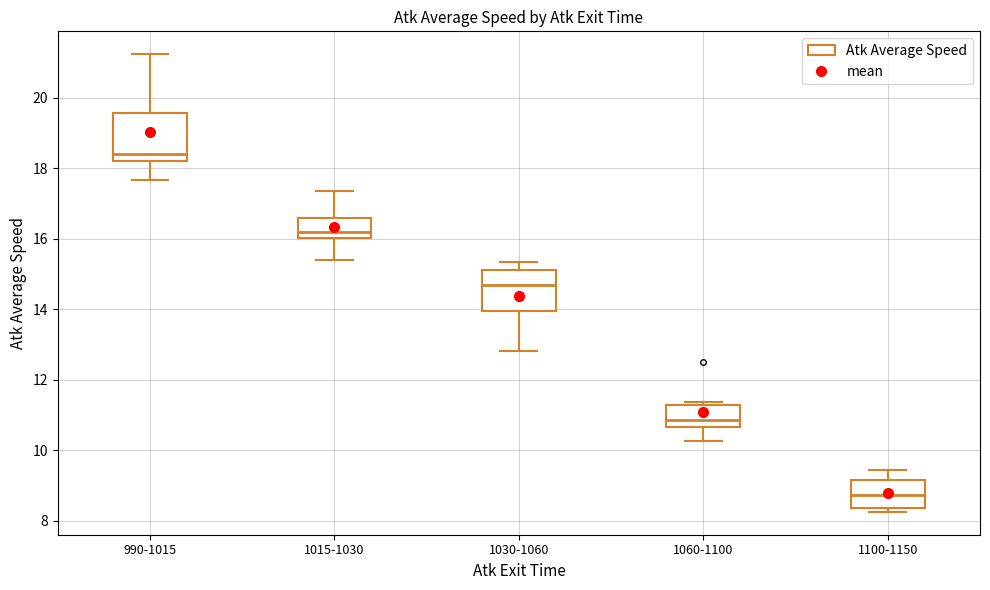

Reading left to right, transcribe this box plot: for each box, give where its median line is, the range the box spans, and where its two whiskers end, as read against the y-axis. The values are not printed on the chart, so give them approximately, as read against the axis.

990-1015: median 18.4, box 18.2 to 19.6, whiskers 17.6 to 21.2
1015-1030: median 16.2, box 16.0 to 16.6, whiskers 15.4 to 17.4
1030-1060: median 14.6, box 14.0 to 15.2, whiskers 12.8 to 15.4
1060-1100: median 10.8, box 10.6 to 11.2, whiskers 10.2 to 11.4
1100-1150: median 8.8, box 8.4 to 9.2, whiskers 8.2 to 9.4